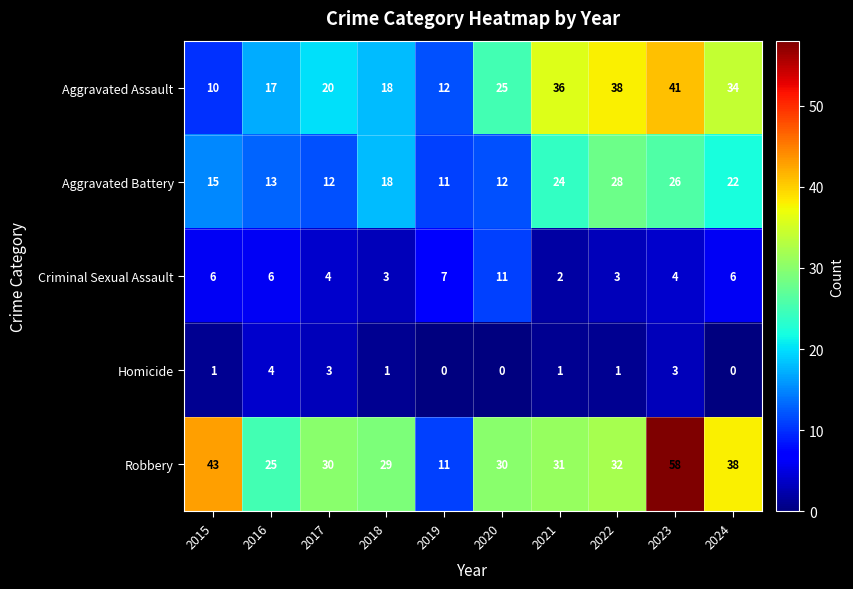

Read the Criminal Sexual Assault value at 2020.

11